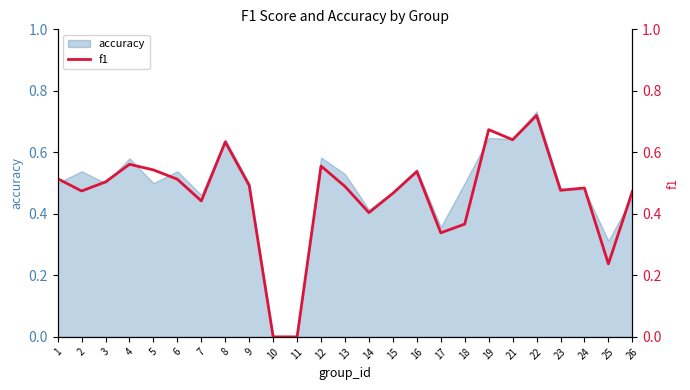

The chart shows a value of 0.1 at 25. True or false?

False